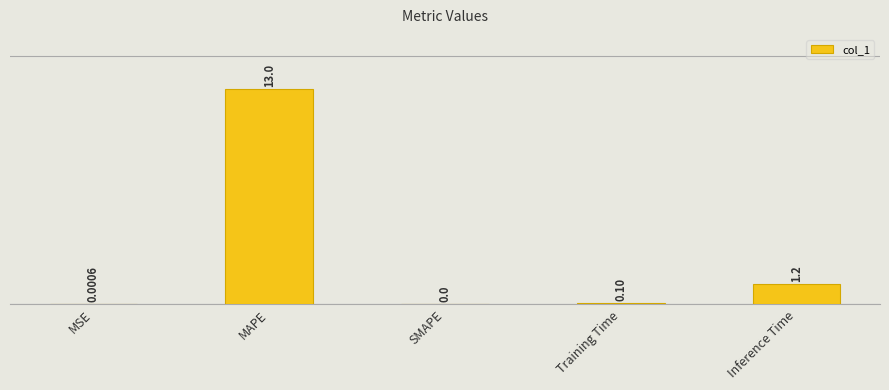

What is the sum of all values?

14.3